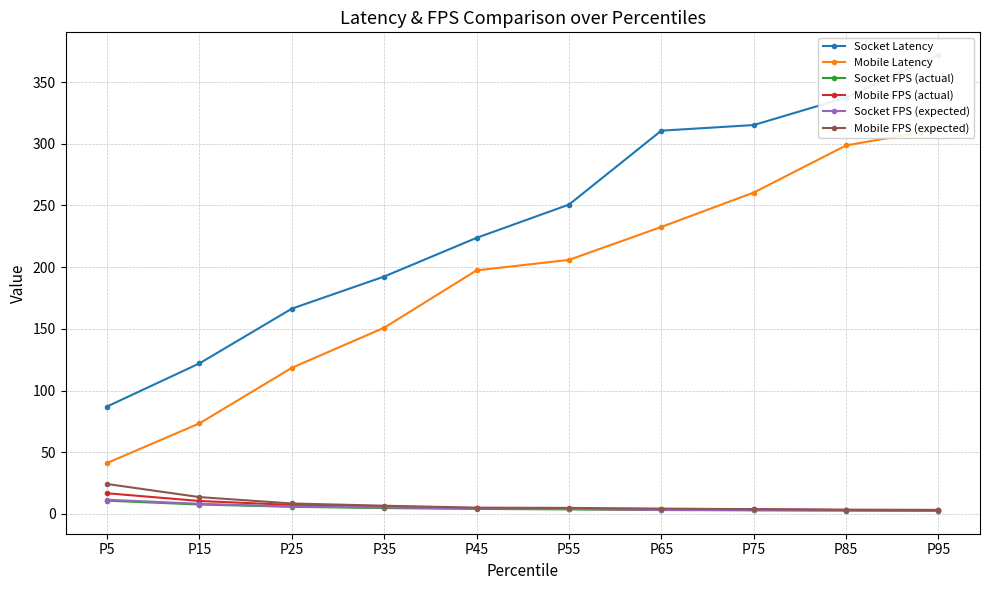

Which has a higher value, P35 or P95?

P95